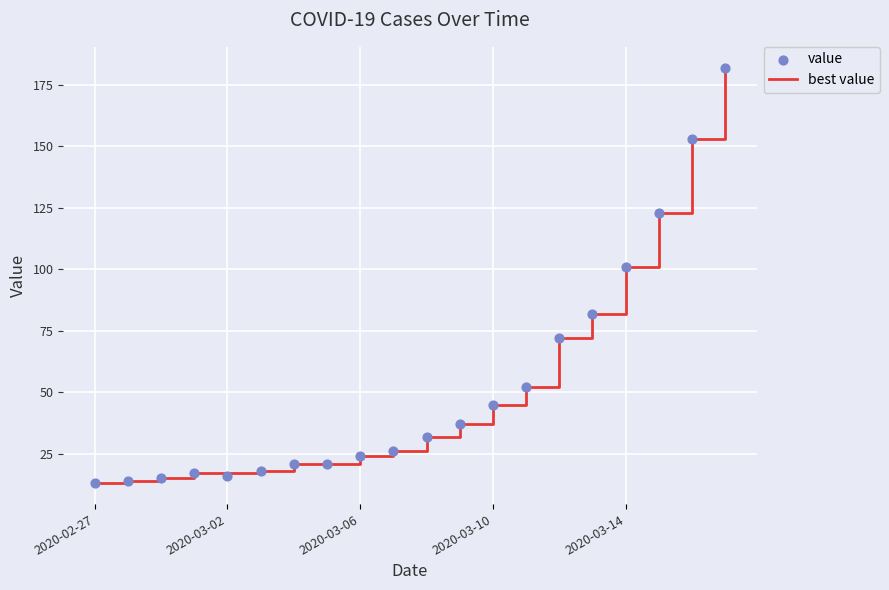

Is it true that best value equals 6 at 2020-02-27?

False